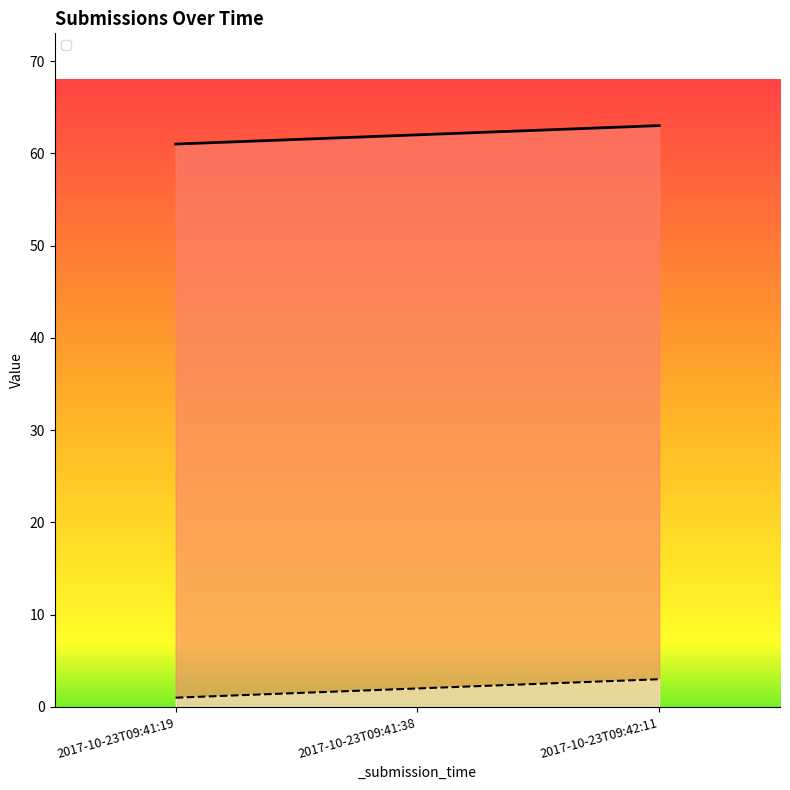

What is the maximum value shown in the chart?

63